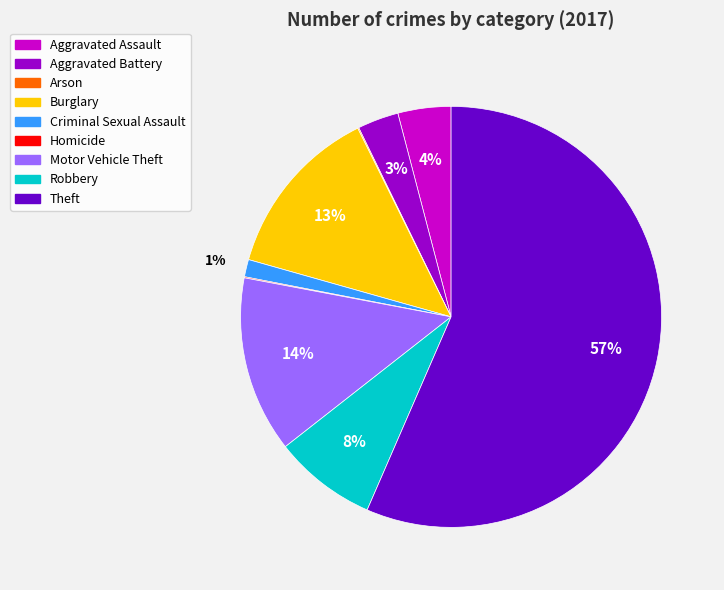

Which slice is the largest?

Theft